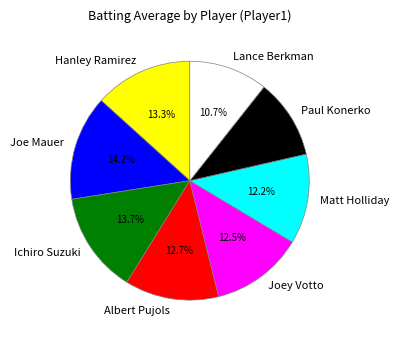

How many slices are in this pie chart?

8